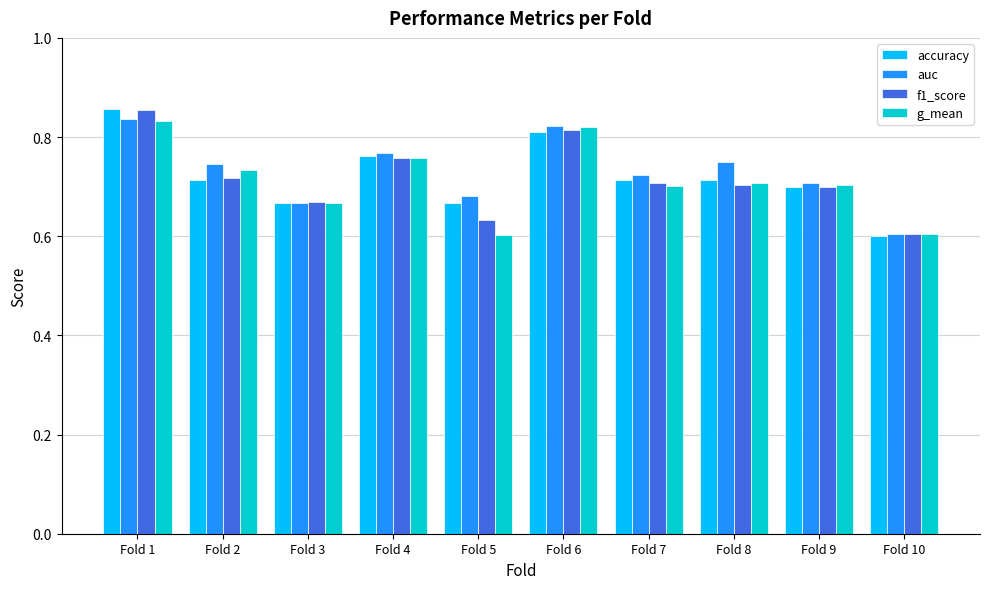

How many series are shown in this chart?

4